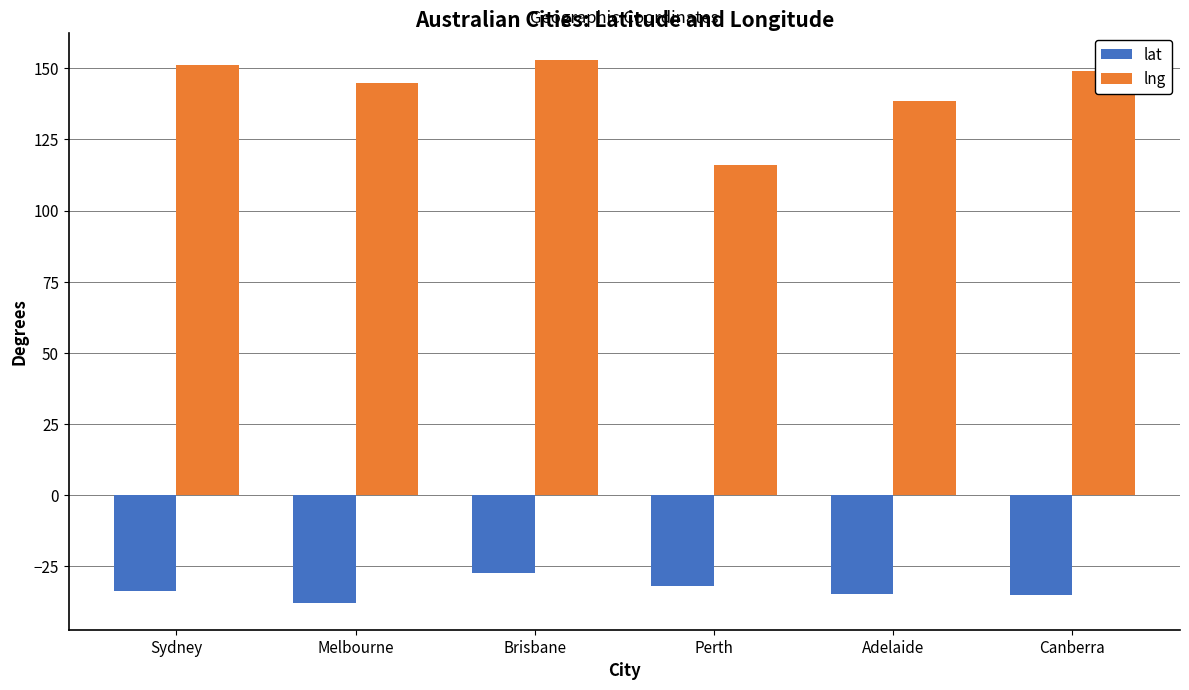

Rank the series at Brisbane from lowest to highest value.

lat, lng